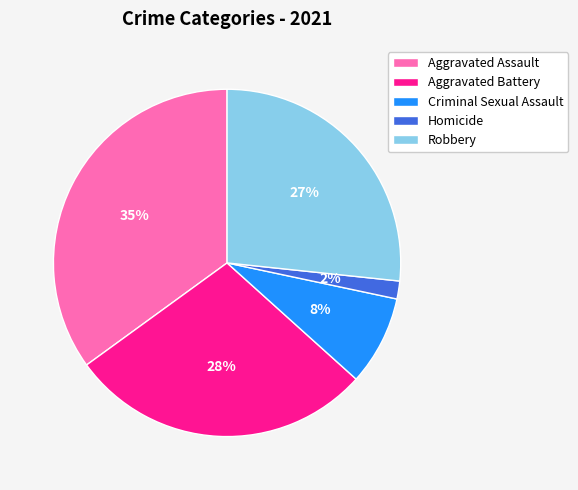

Is Criminal Sexual Assault the majority of the pie?

No